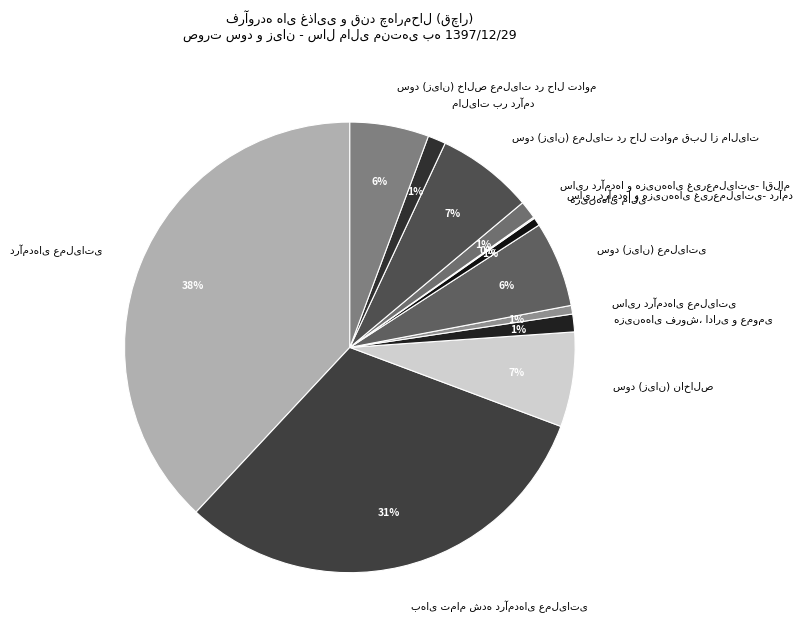

To the nearest percent, what is the average slice percentage?

8%